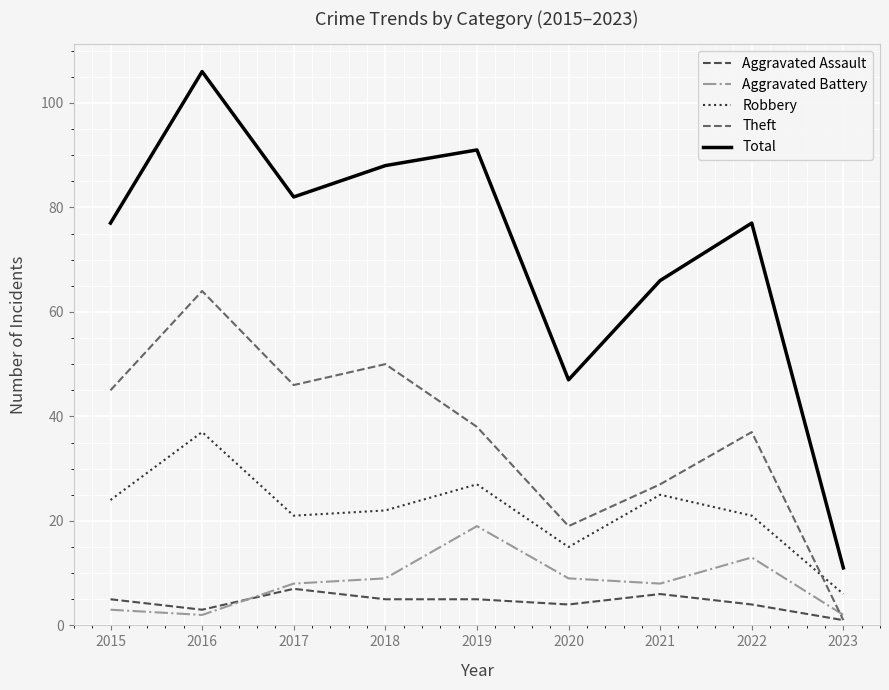

What is the average value of the Robbery series?

22